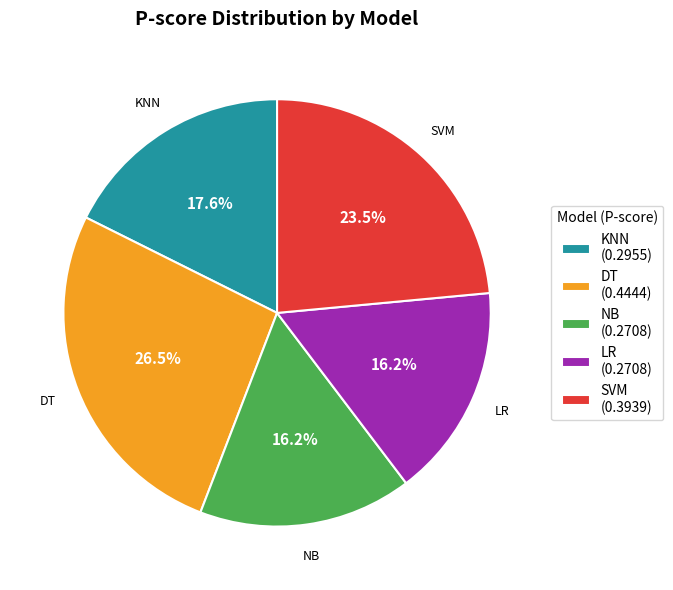

To the nearest percent, what is the difference between the largest and smallest slice percentages?

10%